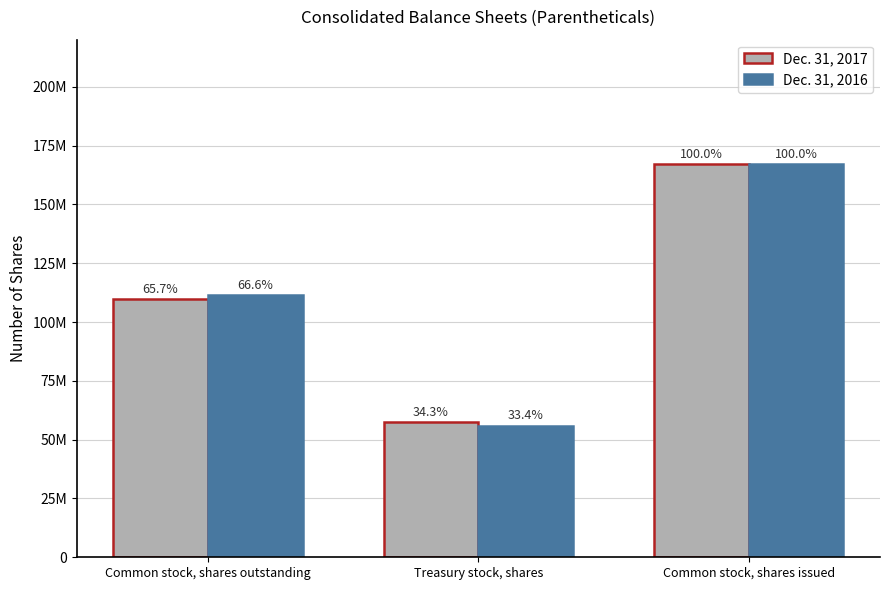

At Common stock, shares outstanding, list the series in order from smallest to largest.

Dec. 31, 2017, Dec. 31, 2016